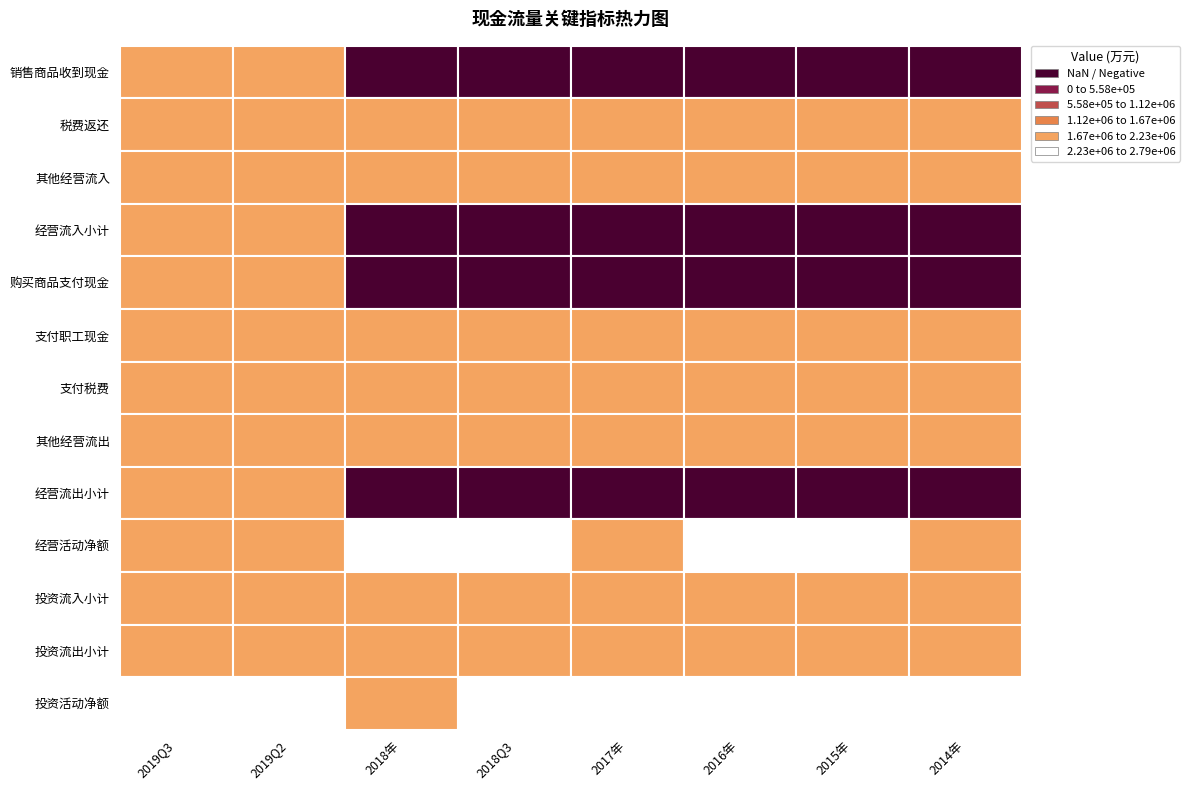

How many data points in 支付的其他与经营活动有关的现金(万元) are less than 23879?

4